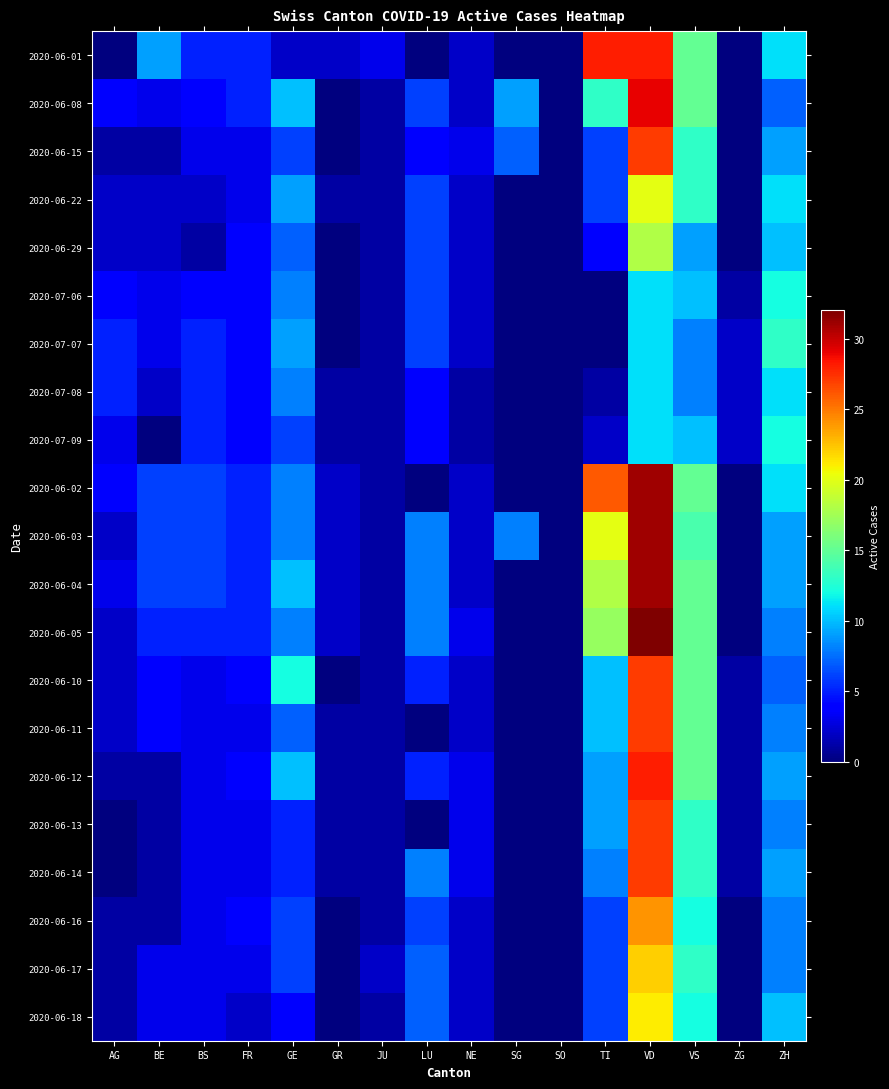

What is the difference between the highest and lowest values at GE?

10